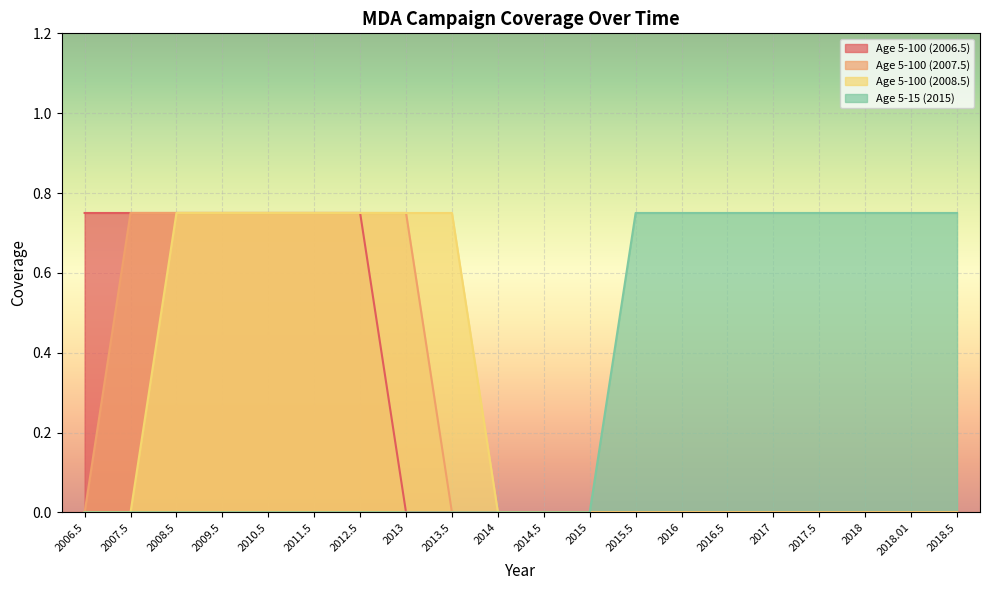

Which series has the widest spread of values?

Age 5-100 (2006.5)